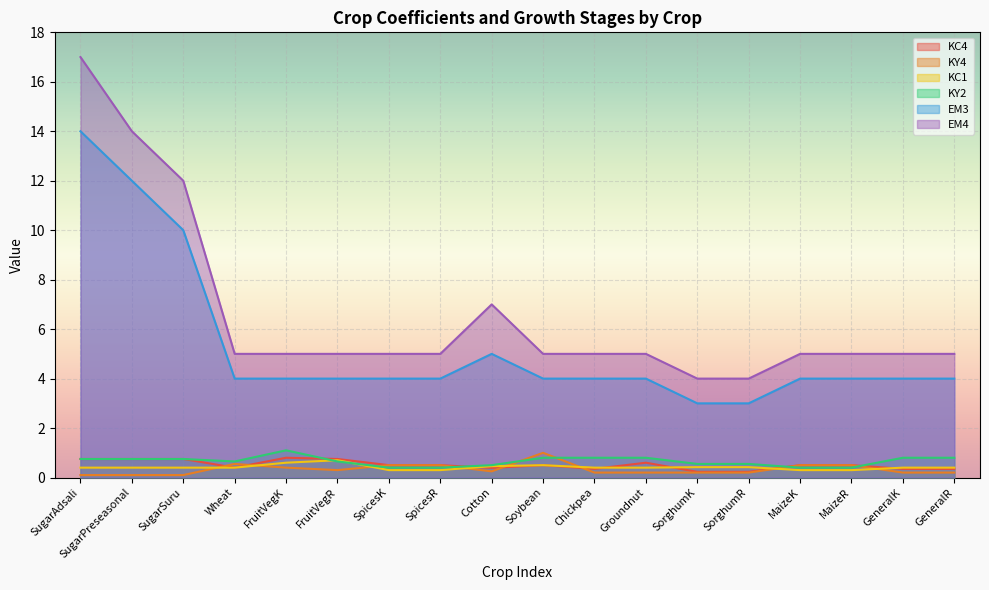

Is the value of KC1 at SpicesR greater than the value of EM4 at SorghumK?

No